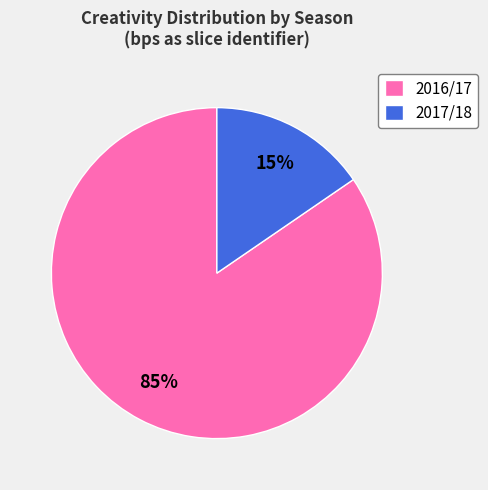

Which category has the smallest portion of the pie?

2017/18